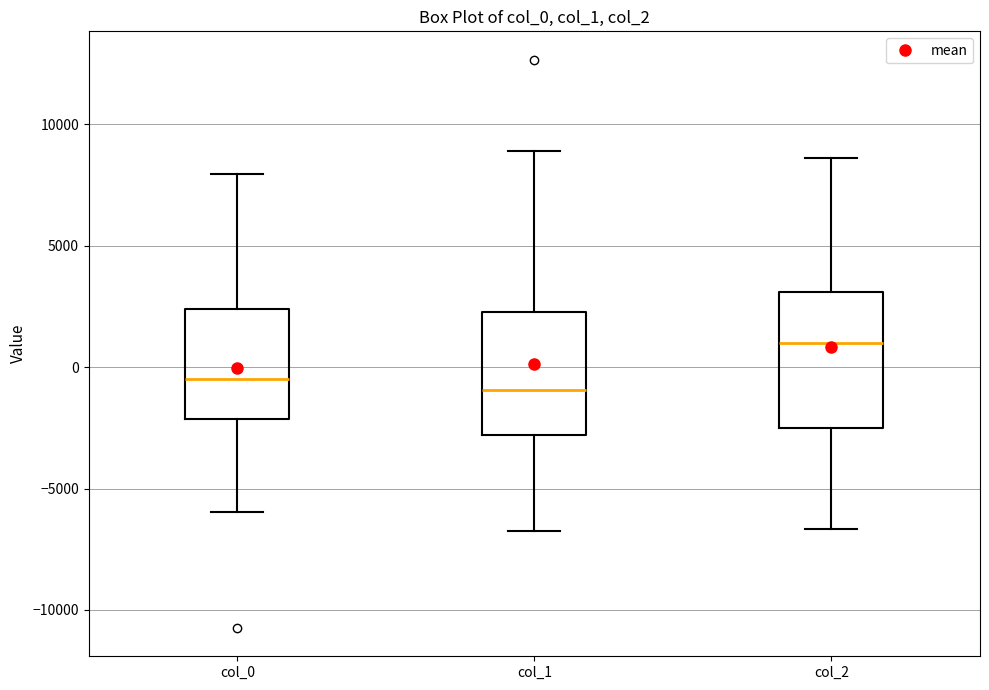

Where does the median line of the box for col_1 sit on the y-axis? The values are not printed on the chart, so give them approximately, as read against the axis.

-1000